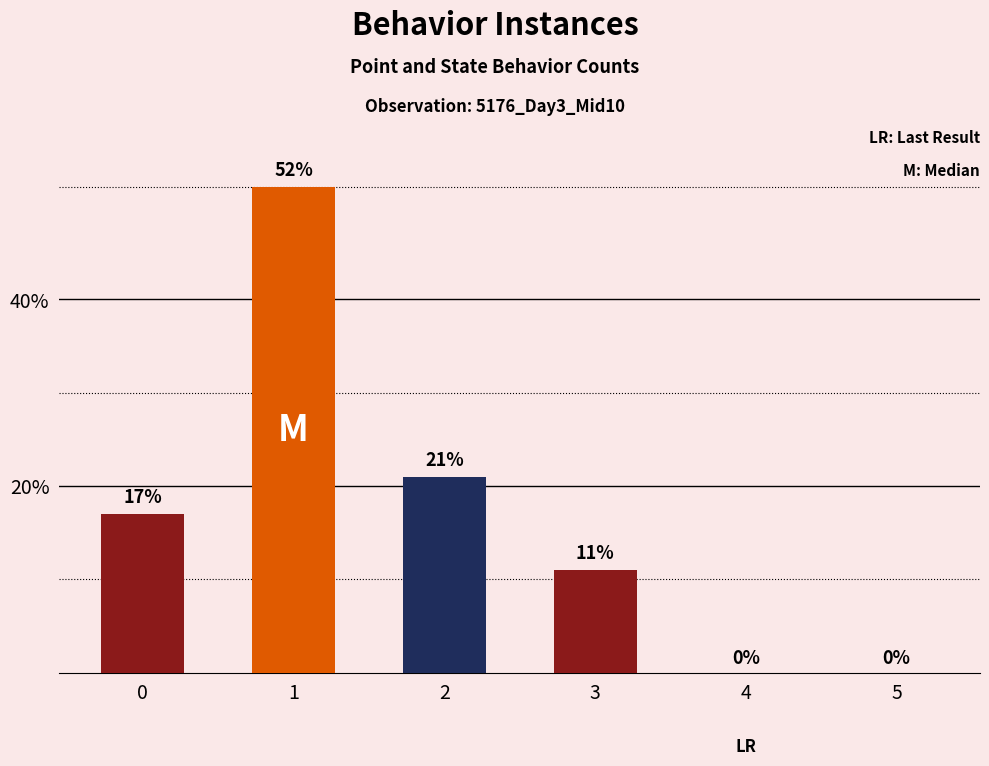

Reading left to right, extract all data points from this chart.

0=17	1=52	2=21	3=11	4=0	5=0